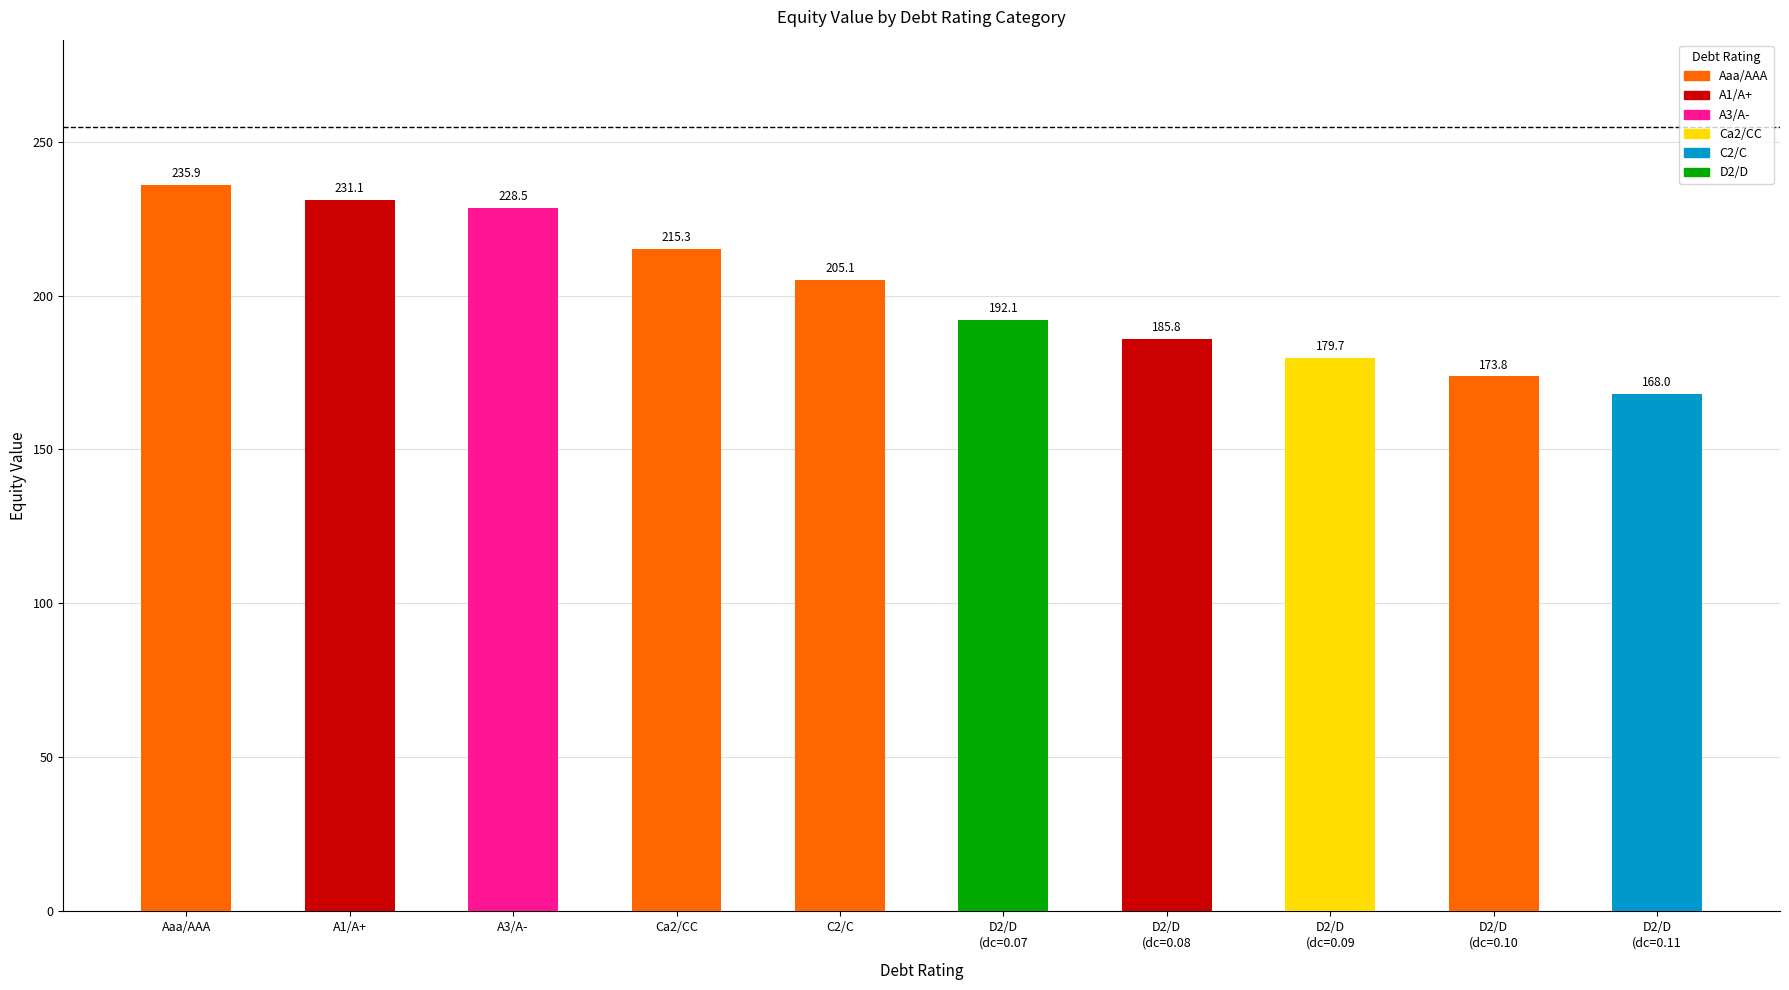

How many bars are there in total?

10